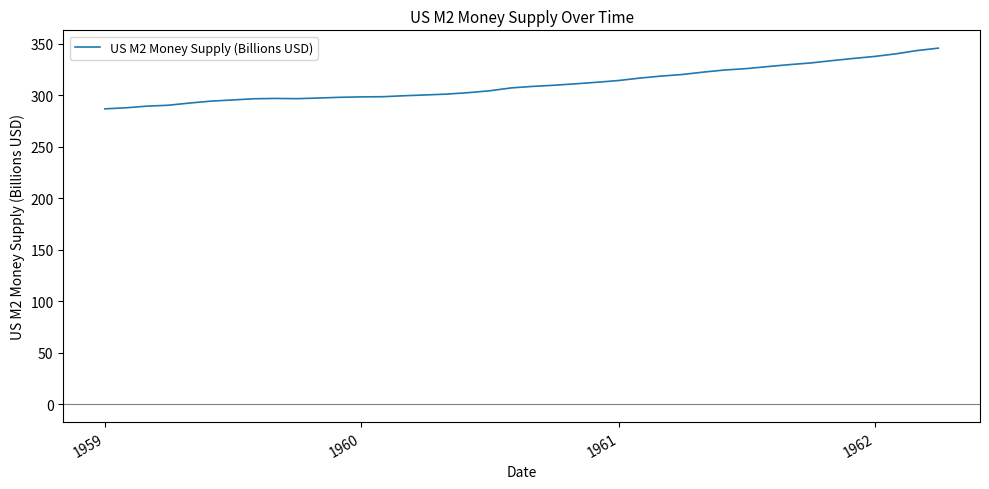

How many distinct data groups are displayed?

1